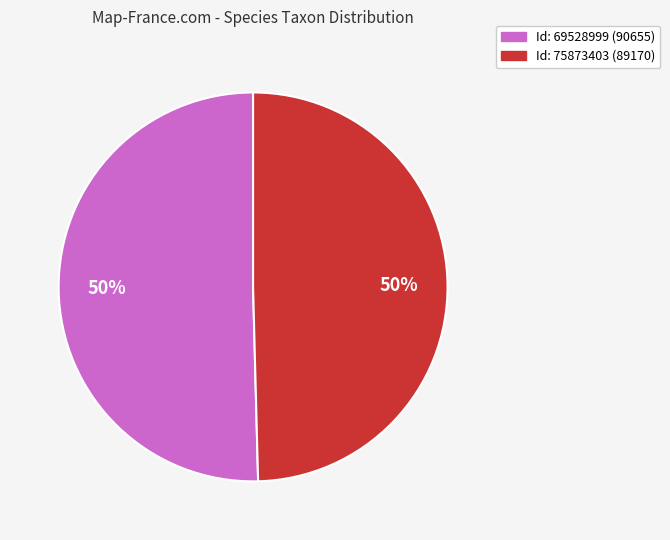

To the nearest percent, what is the average slice percentage?

50%